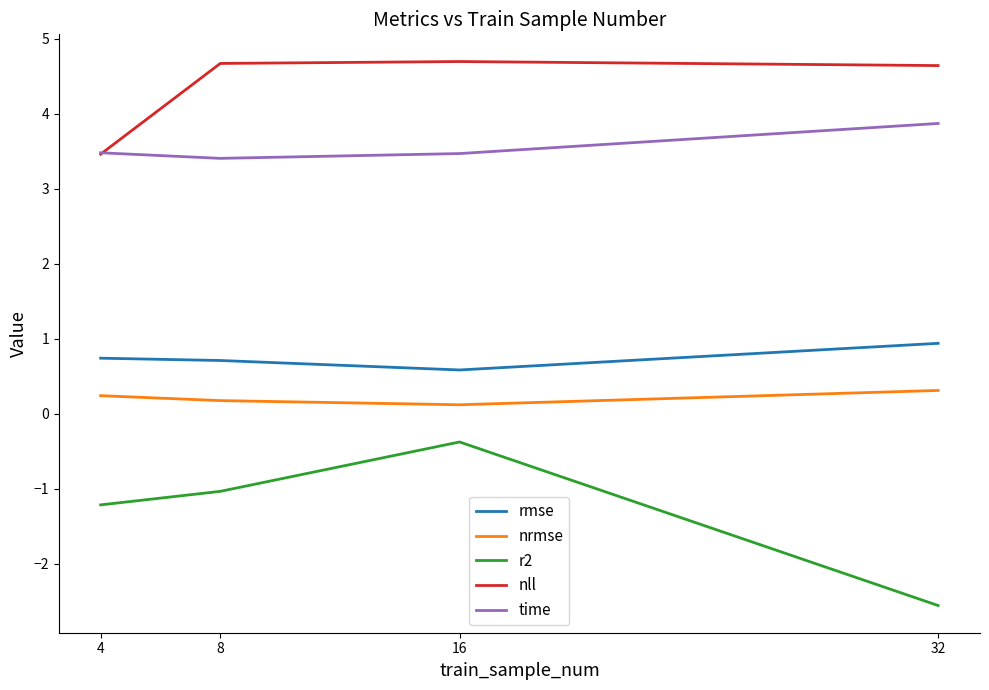

Which category has the lowest value in the time series?

8